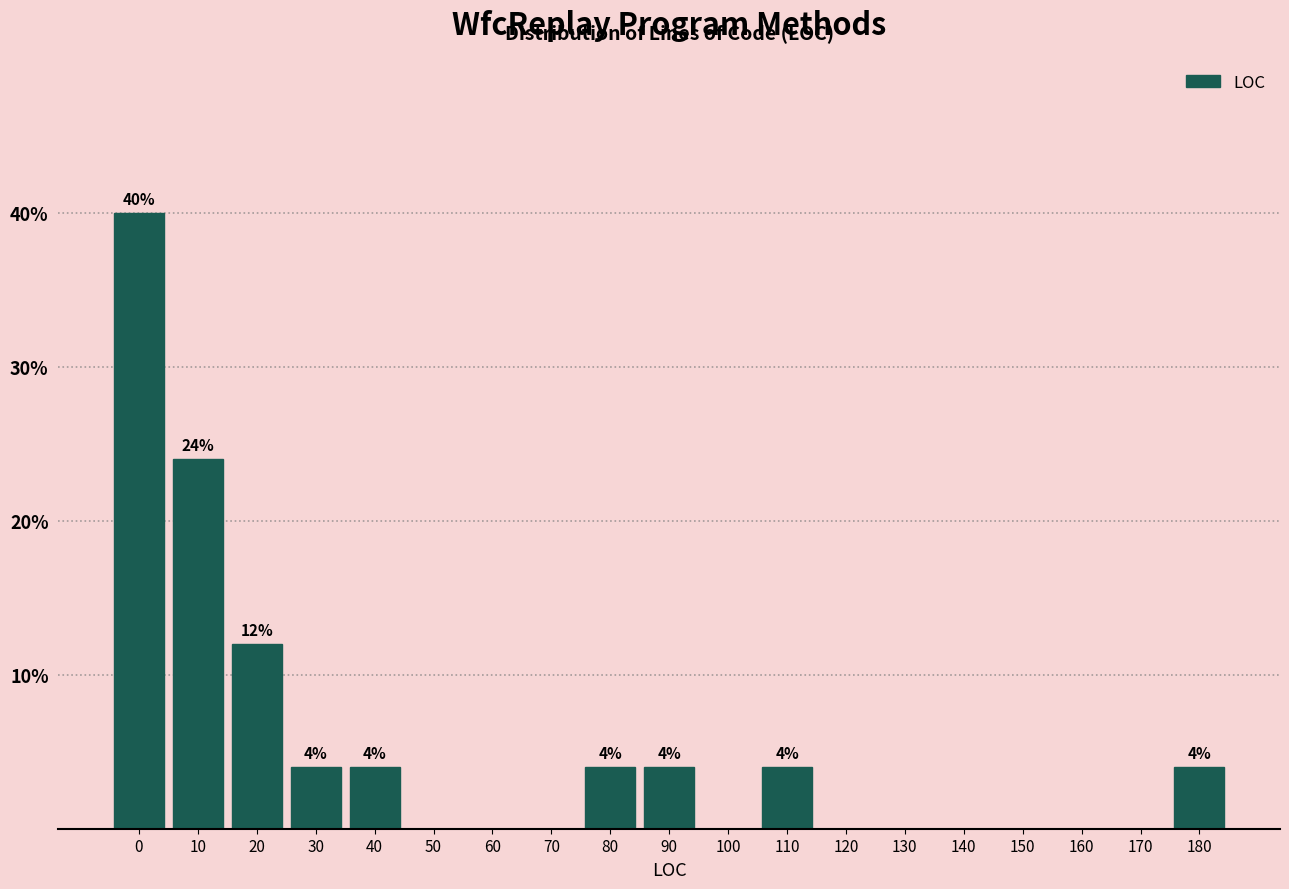

Reading right to left, what are all the values shown in this chart?

180=4	170=0	160=0	150=0	140=0	130=0	120=0	110=4	100=0	90=4	80=4	70=0	60=0	50=0	40=4	30=4	20=12	10=24	0=40